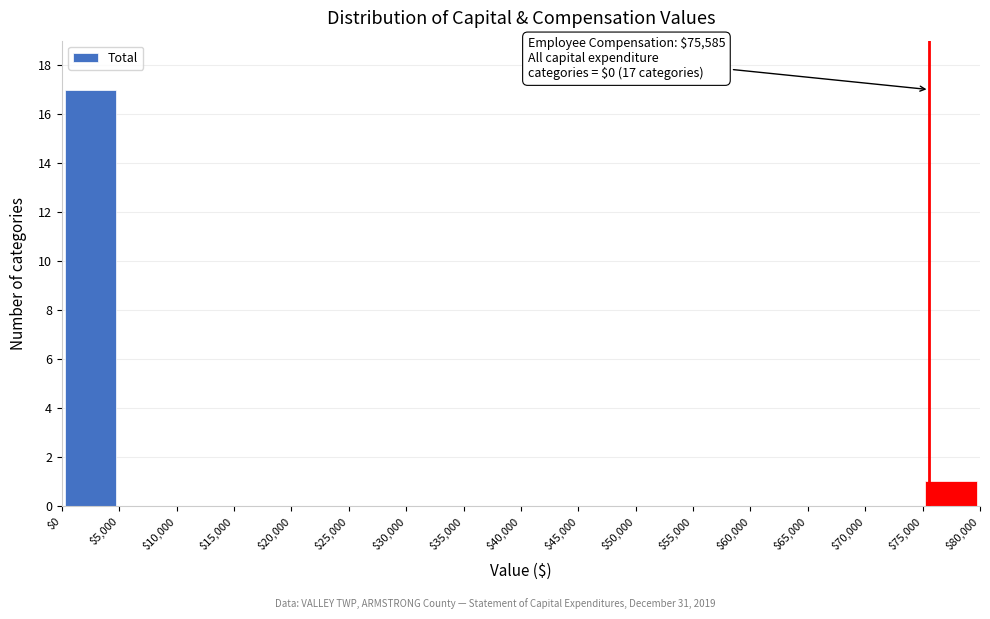

Which range on the x-axis has the tallest bar?

$0 to $5,000